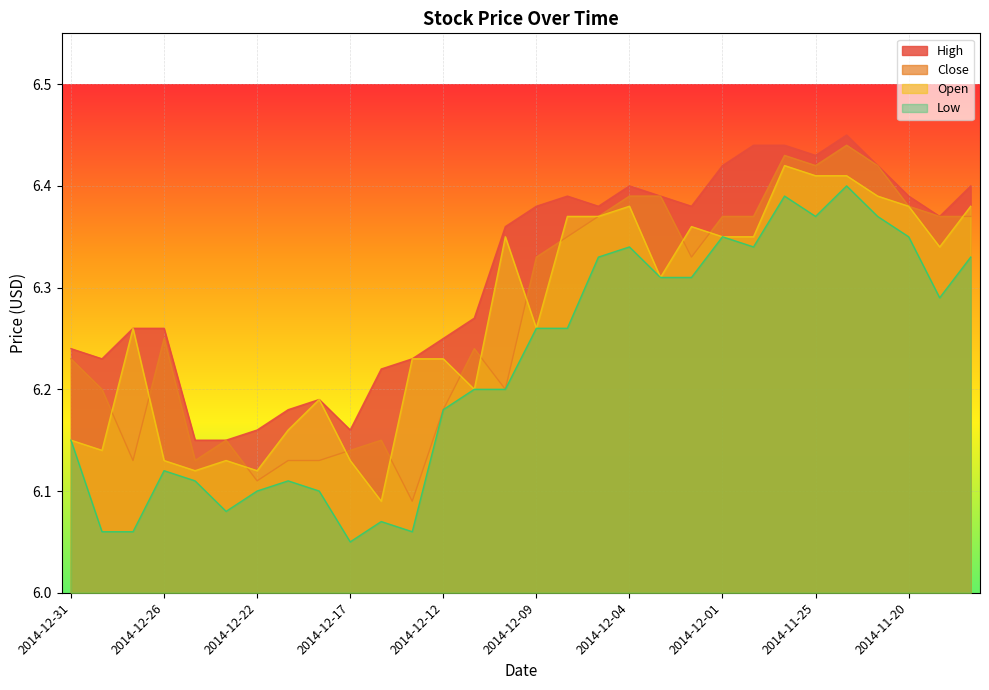

The Close series shows 6.4 at 2014-11-28. True or false?

True